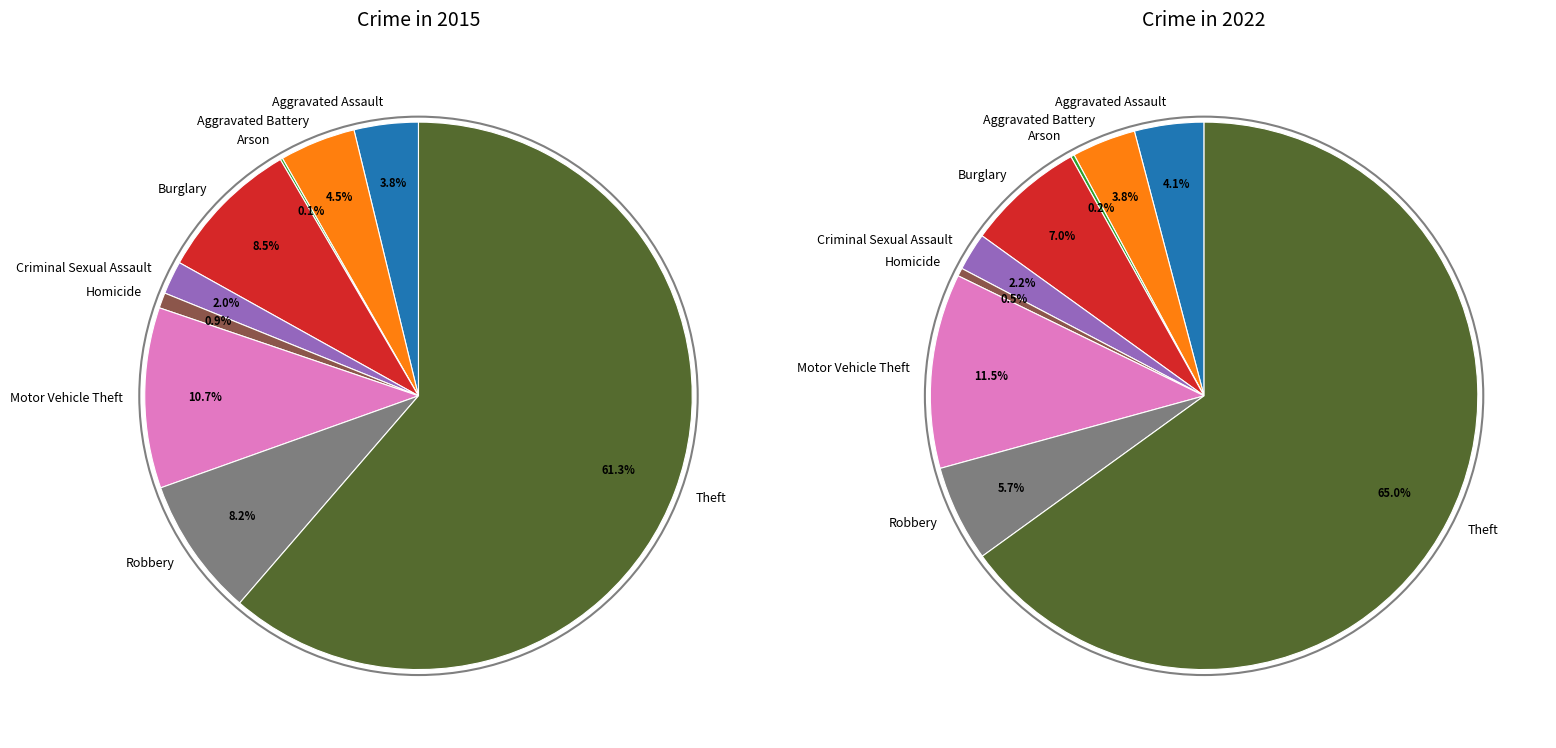

Count the number of slices in the pie.

9